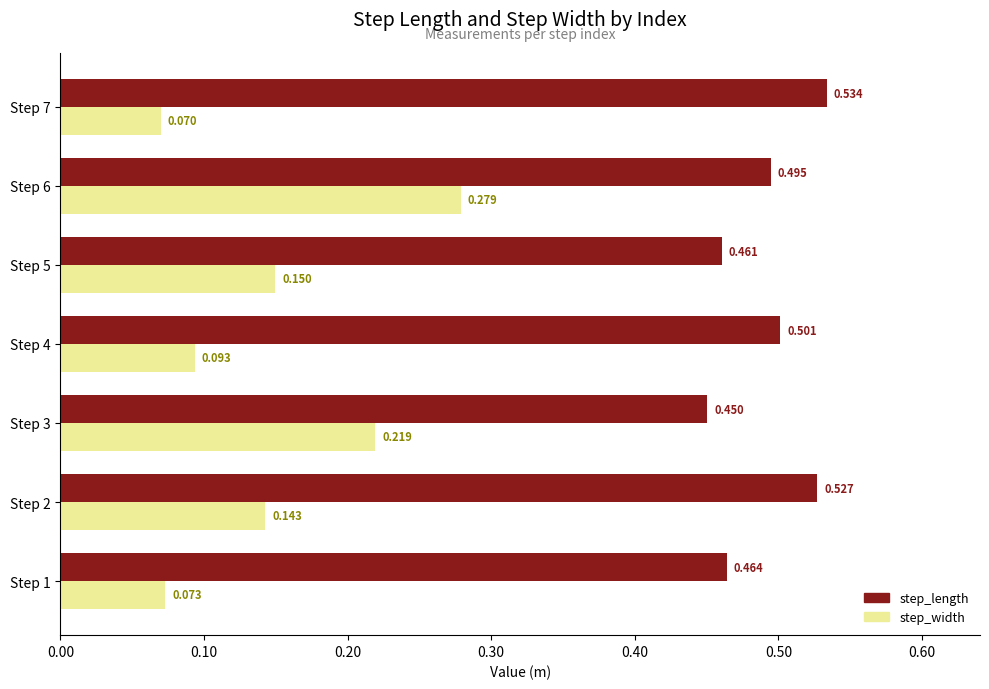

What are all the series names shown in the legend?

step_length, step_width